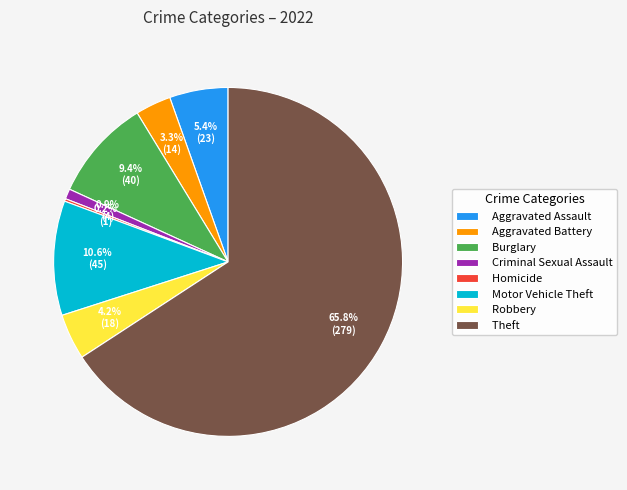

To the nearest percent, what is the difference between the largest and smallest slice percentages?

66%